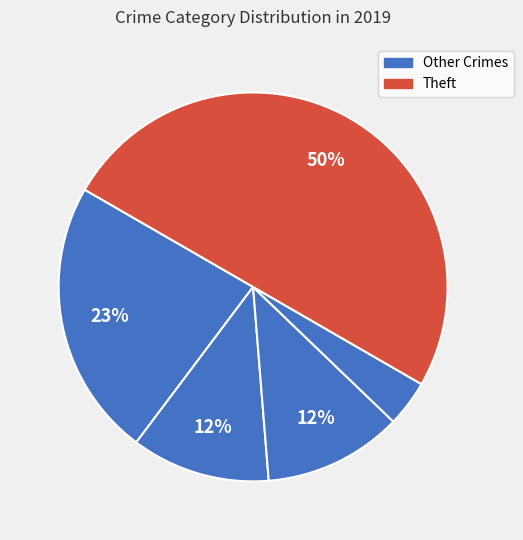

How many slices are in this pie chart?

5